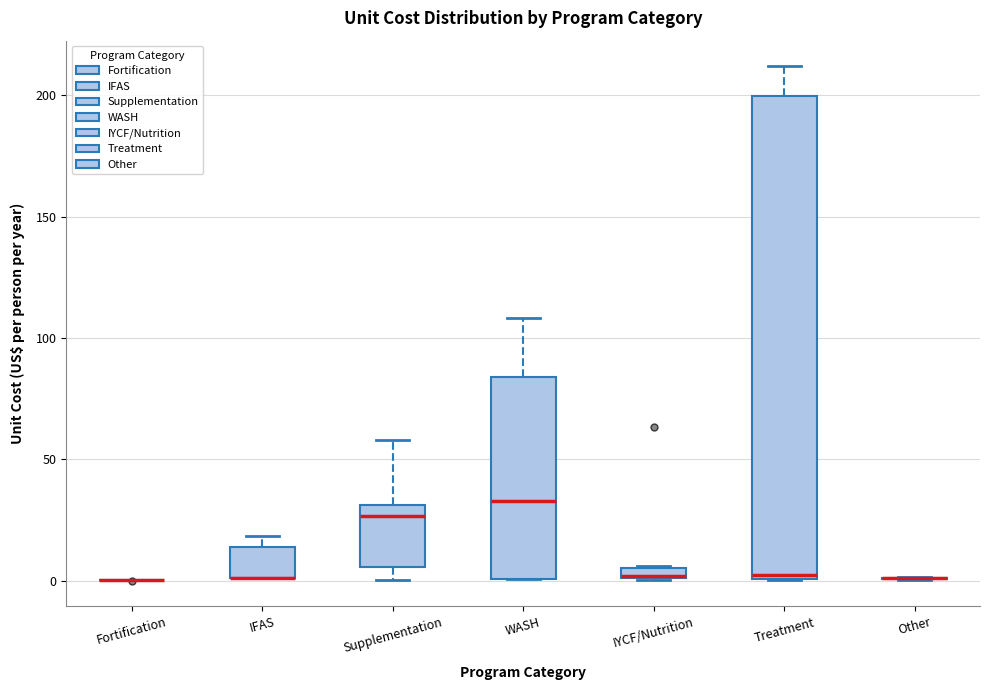

Where does the upper whisker of the box for Treatment end on the y-axis? The values are not printed on the chart, so give them approximately, as read against the axis.

210